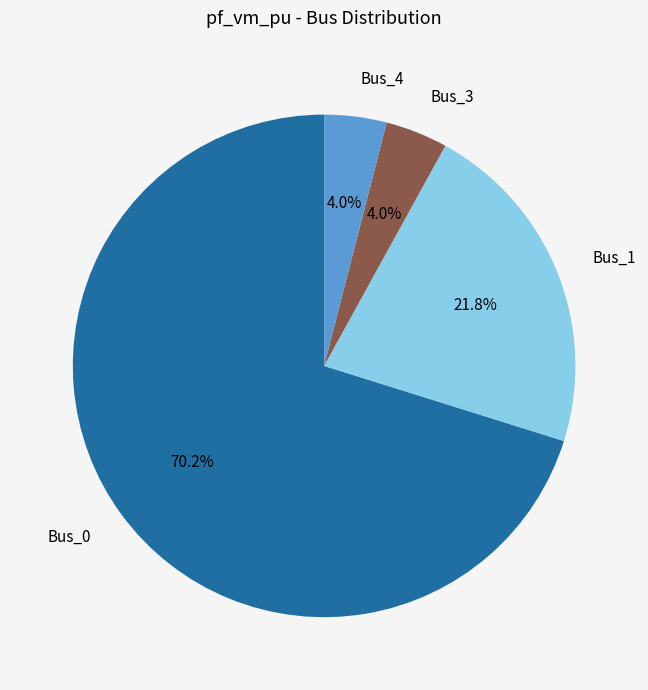

To the nearest percent, what portion does Bus_1 represent?

22%